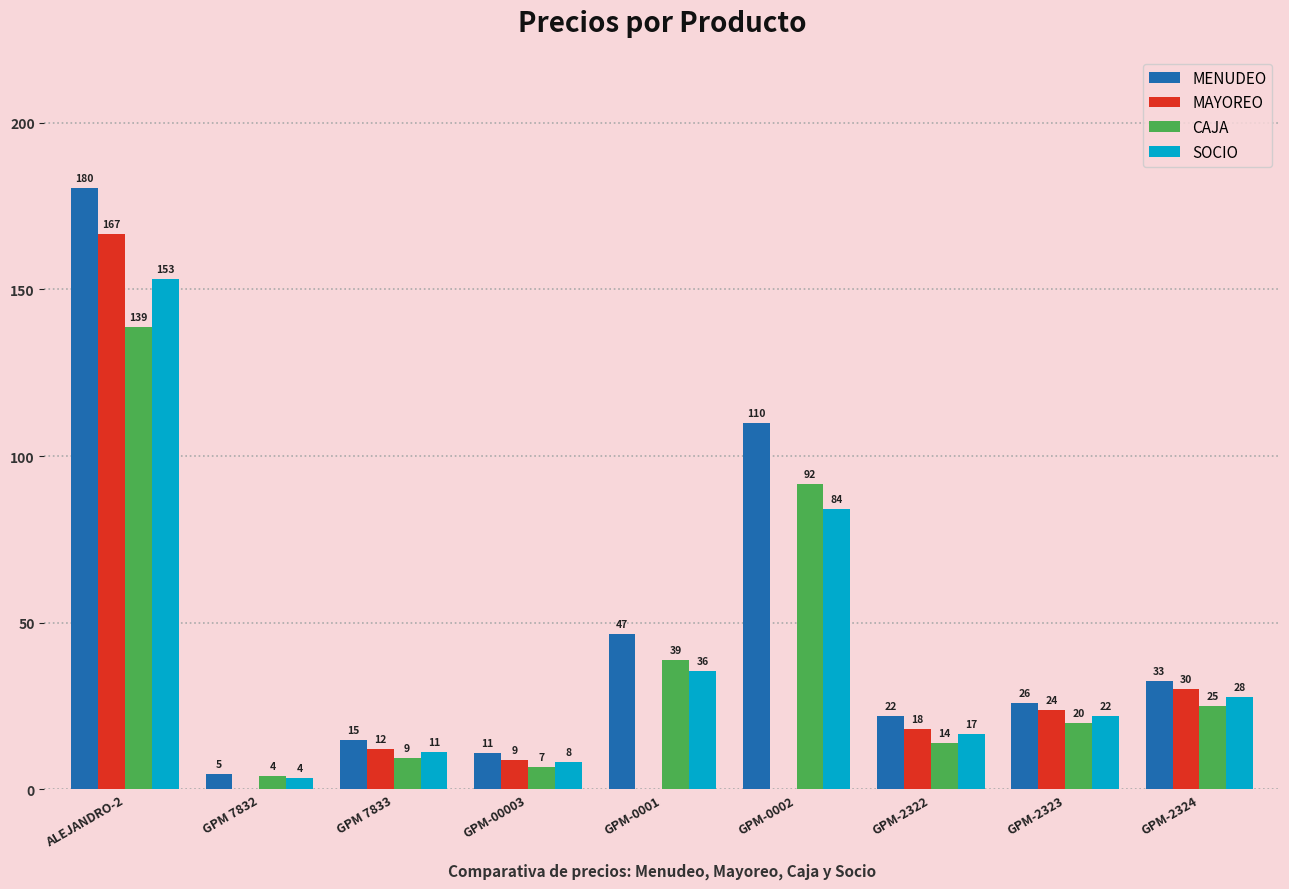

What is the difference between the MENUDEO values at GPM 7832 and GPM-2324?

28.0